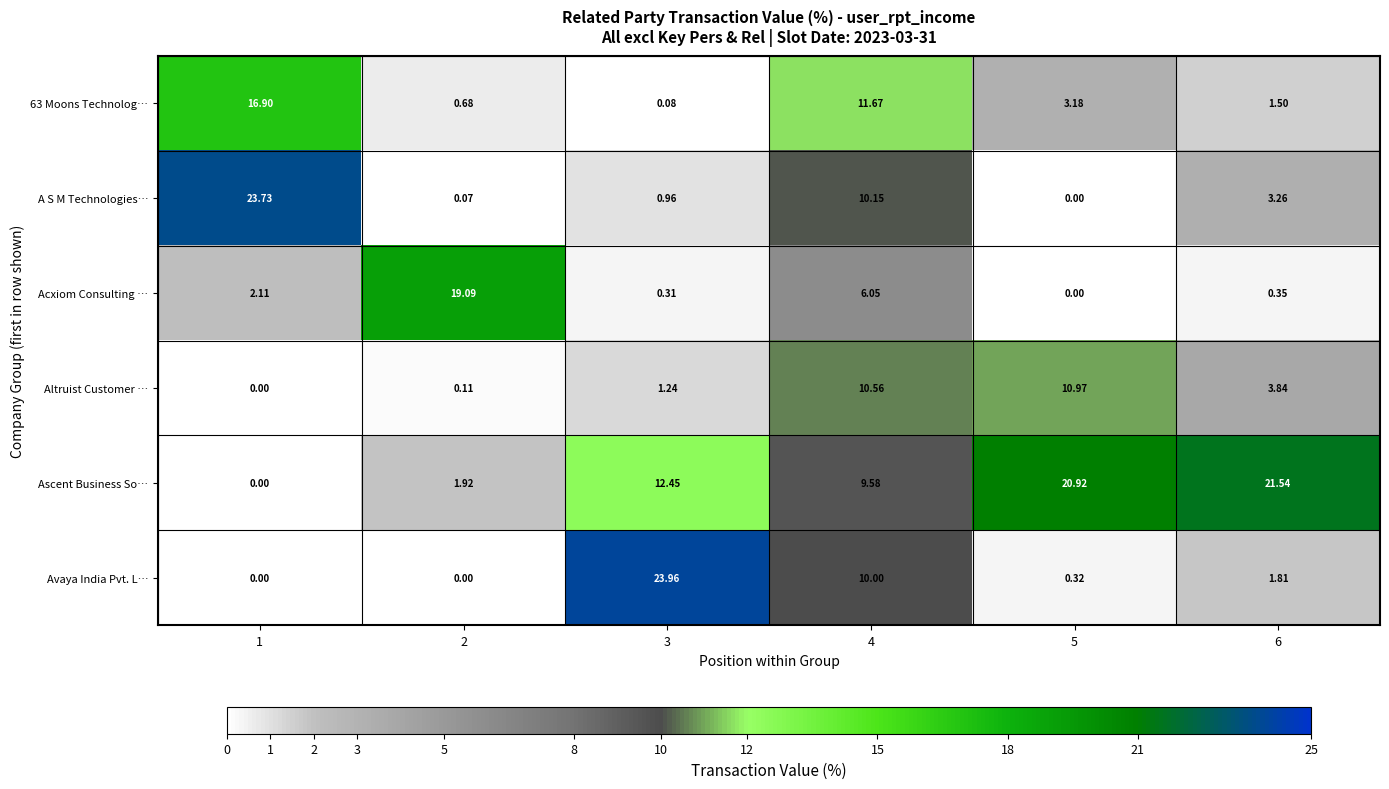

Is the value of 63 Moons Technolog… at 4 greater than the value of Avaya India Pvt. L… at 4?

Yes